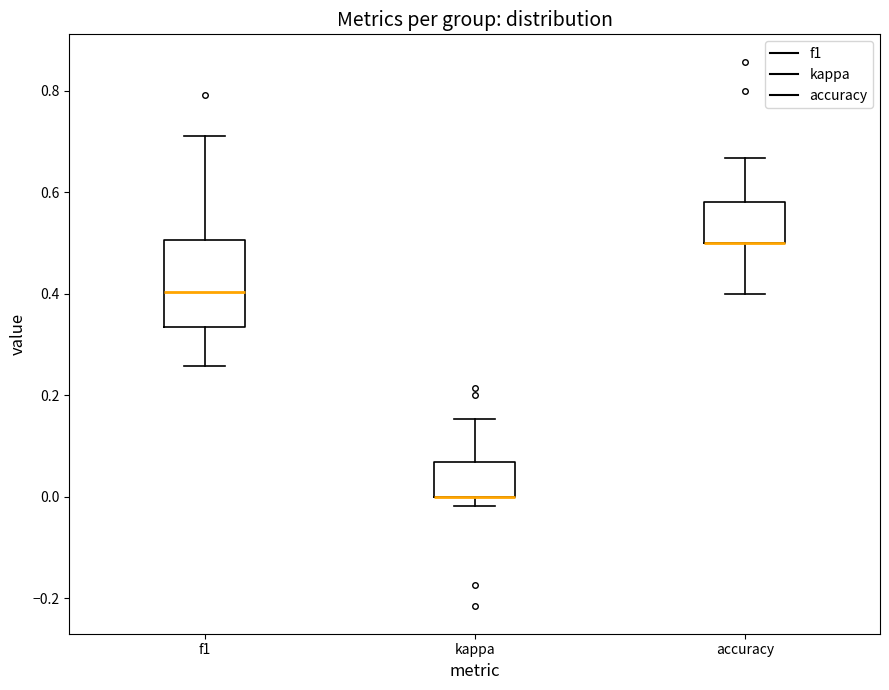

Where does the upper whisker of the box for accuracy end on the y-axis? The values are not printed on the chart, so give them approximately, as read against the axis.

0.66